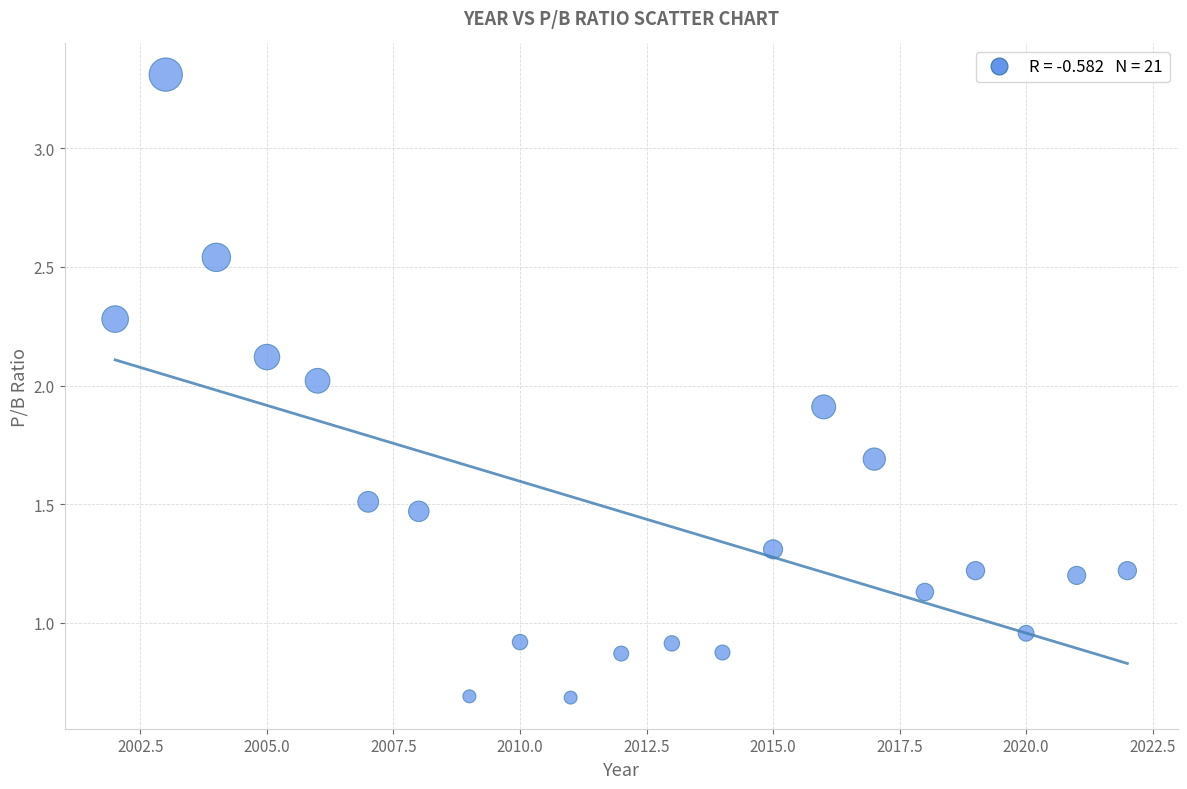

What is the range of X values (max minus min)?

20.0